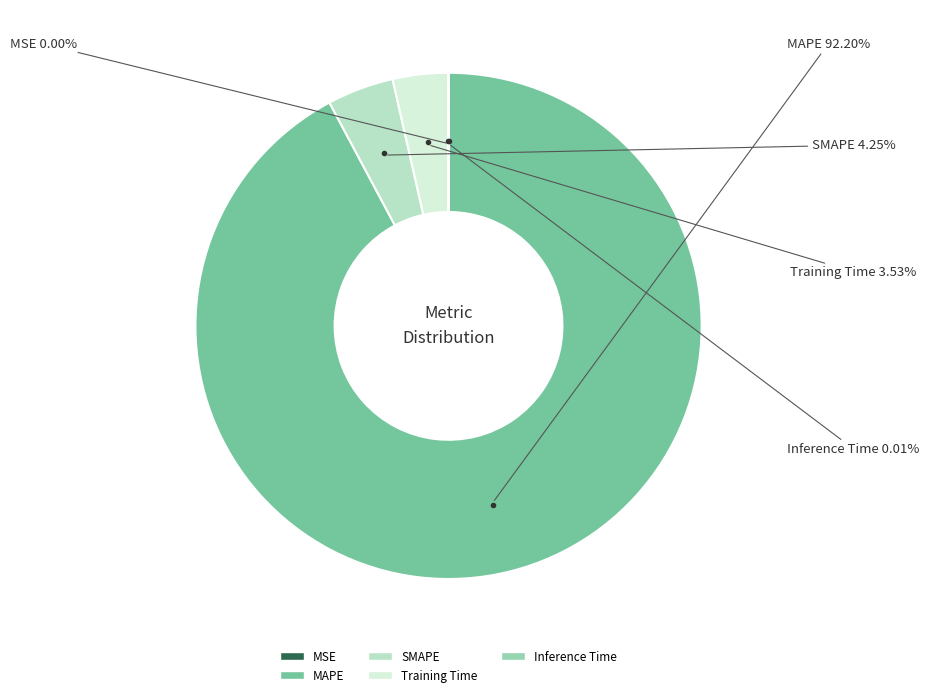

Approximately how many times larger is the value at MAPE compared to SMAPE?

21.7